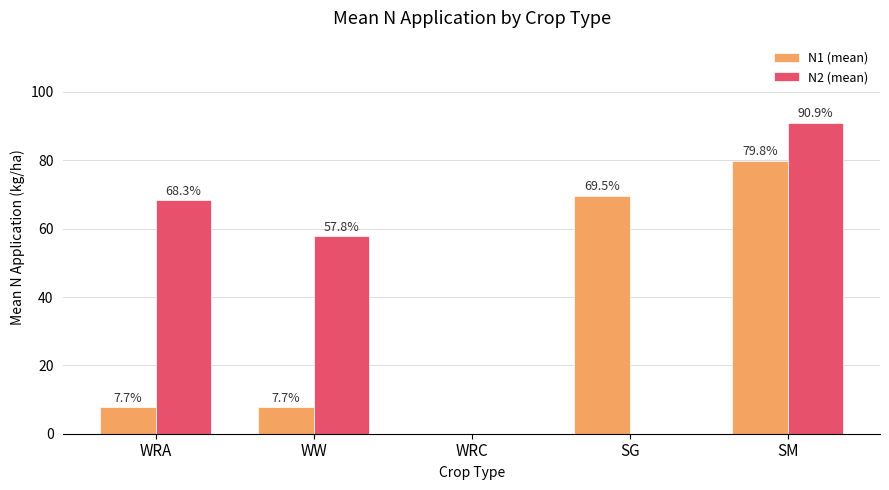

How many groups of bars are there?

5